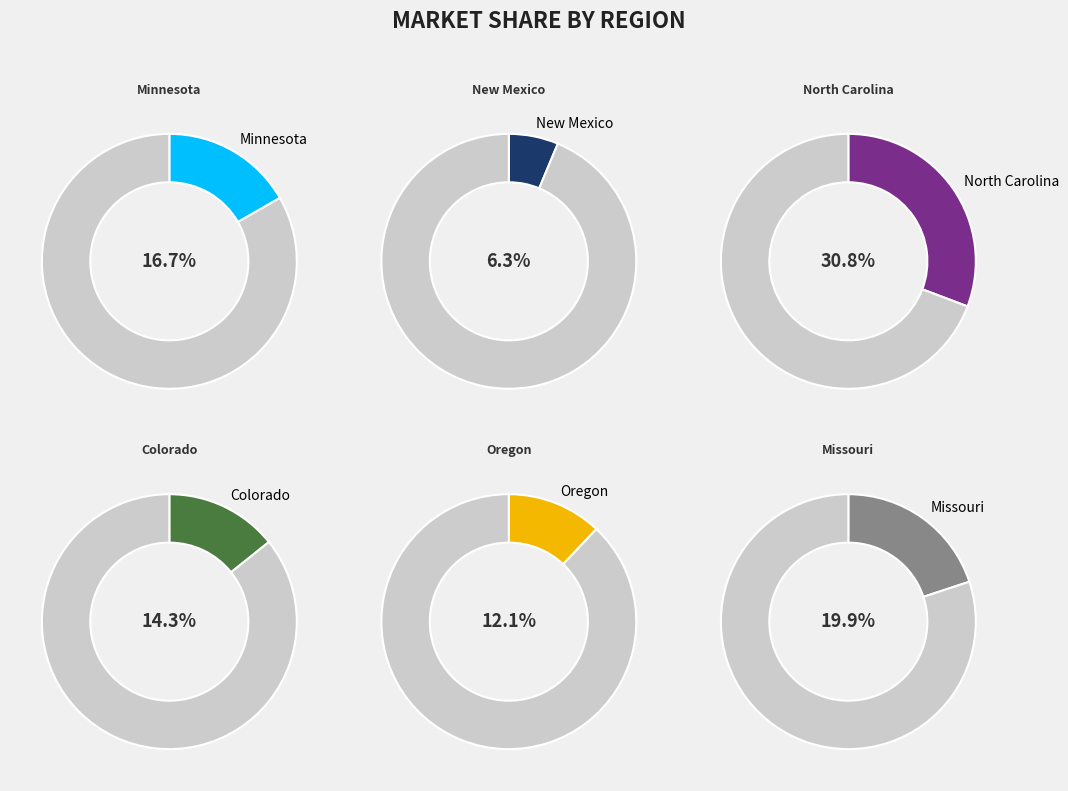

Rank the categories by value from highest to lowest.

North Carolina, Missouri, Minnesota, Colorado, Oregon, New Mexico